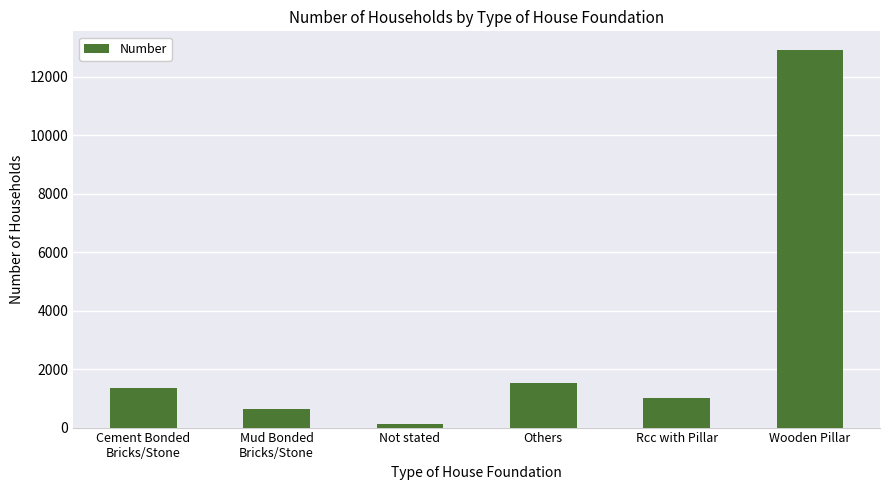

What is the approximate value at Not stated, to the nearest 100?

100